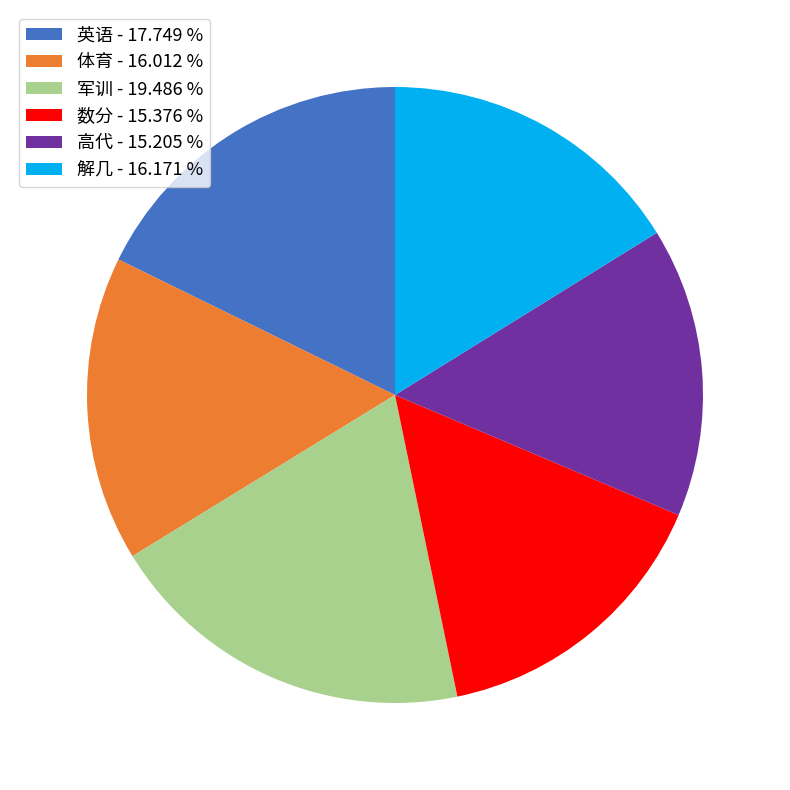

Which slice is the largest?

军训